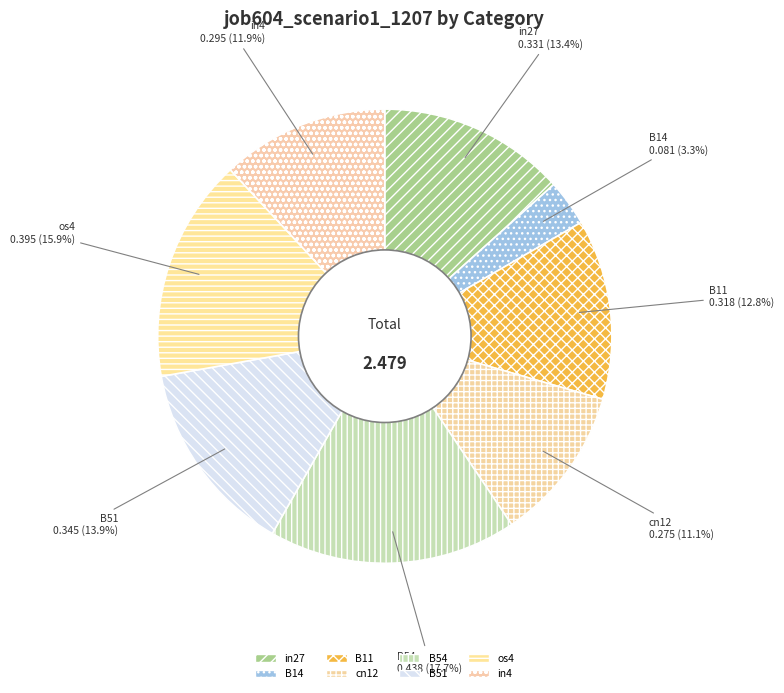

What is the largest slice in the pie chart?

B54